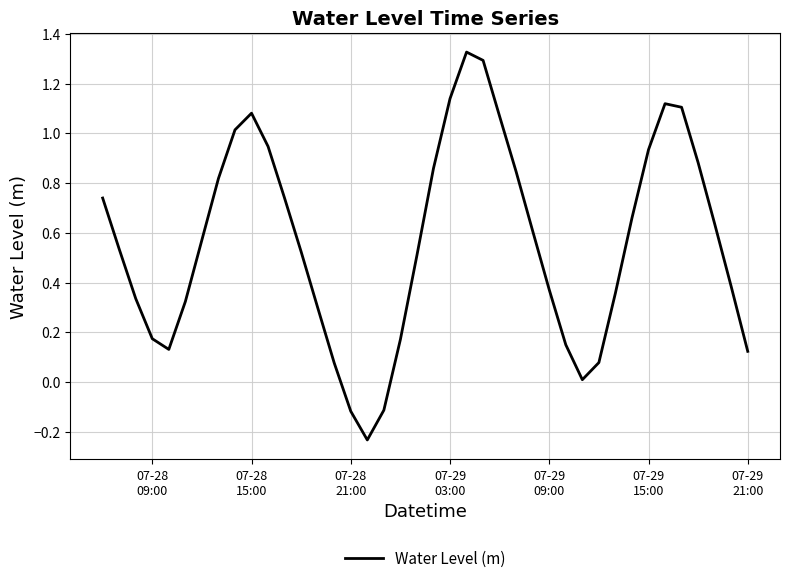

What is the difference between the maximum and minimum values?

1.6